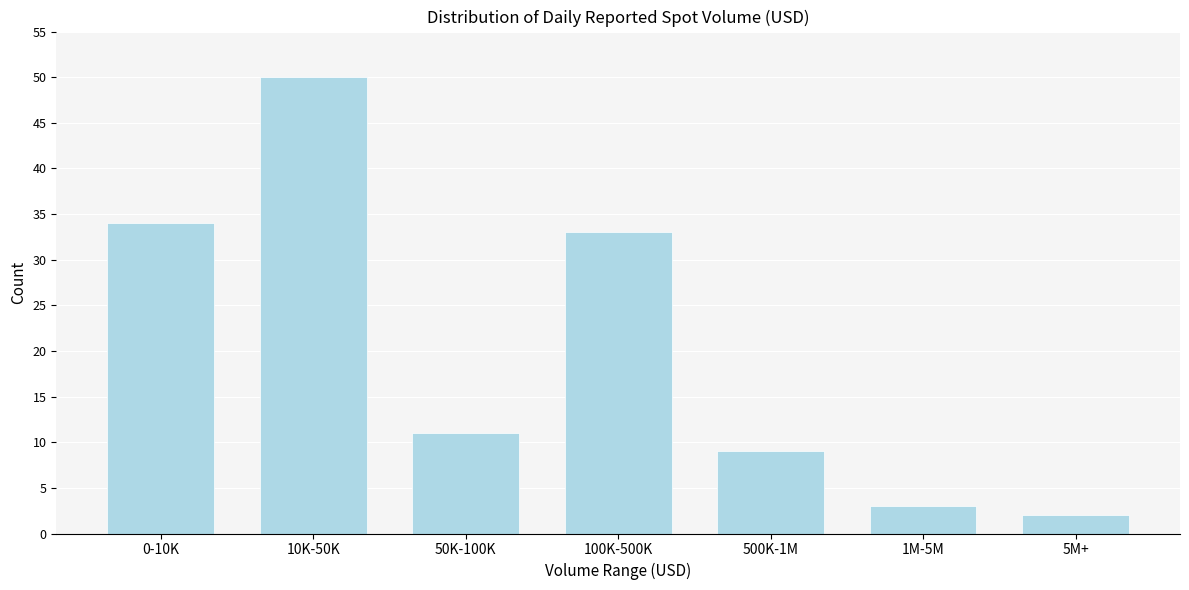

Reading left to right, list all the values displayed in this chart.

34	50	11	33	9	3	2